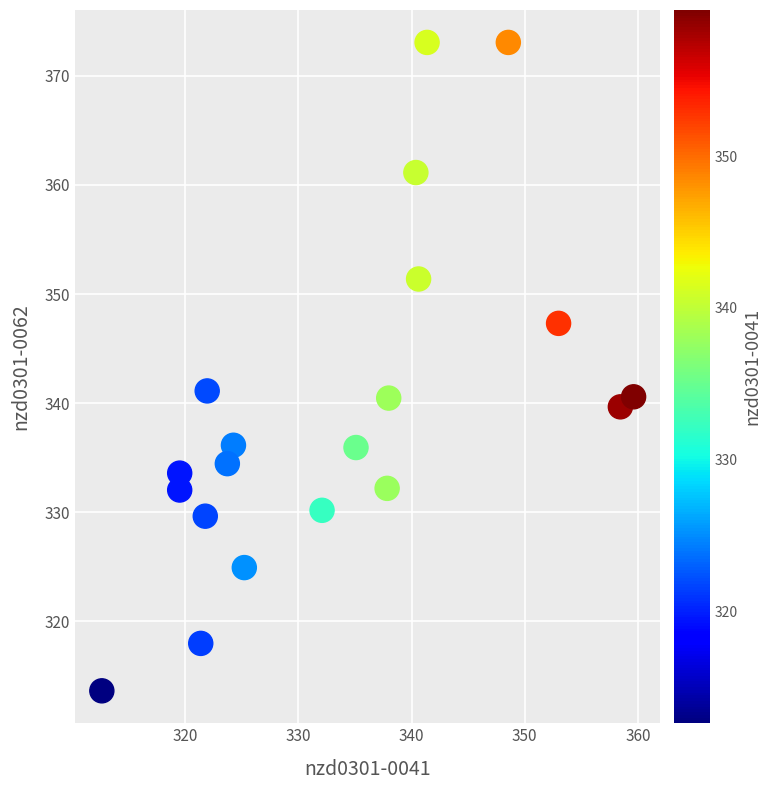

What is the range of Y values (max minus min)?

59.4